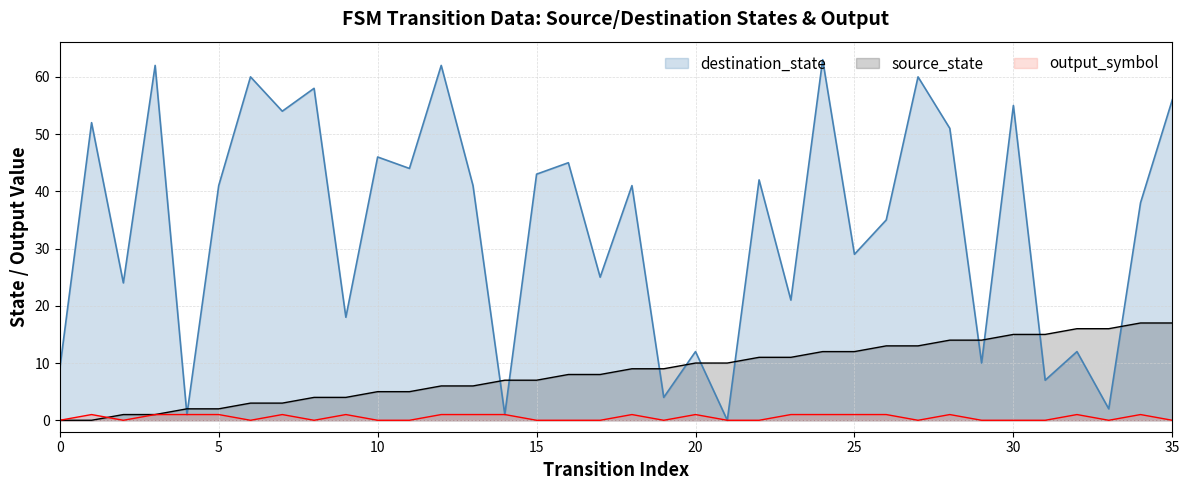

Reading left to right, transcribe all the data shown in this chart.

source_state: 0=0	1=0	2=1	3=1	4=2	5=2	6=3	7=3	8=4	9=4	10=5	11=5	12=6	13=6	14=7	15=7	16=8	17=8	18=9	19=9	20=10	21=10	22=11	23=11	24=12	25=12	26=13	27=13	28=14	29=14	30=15	31=15	32=16	33=16	34=17	35=17
destination_state: 0=9	1=52	2=24	3=62	4=1	5=41	6=60	7=54	8=58	9=18	10=46	11=44	12=62	13=41	14=1	15=43	16=45	17=25	18=41	19=4	20=12	21=0	22=42	23=21	24=63	25=29	26=35	27=60	28=51	29=10	30=55	31=7	32=12	33=2	34=38	35=56
output_symbol: 0=0	1=1	2=0	3=1	4=1	5=1	6=0	7=1	8=0	9=1	10=0	11=0	12=1	13=1	14=1	15=0	16=0	17=0	18=1	19=0	20=1	21=0	22=0	23=1	24=1	25=1	26=1	27=0	28=1	29=0	30=0	31=0	32=1	33=0	34=1	35=0